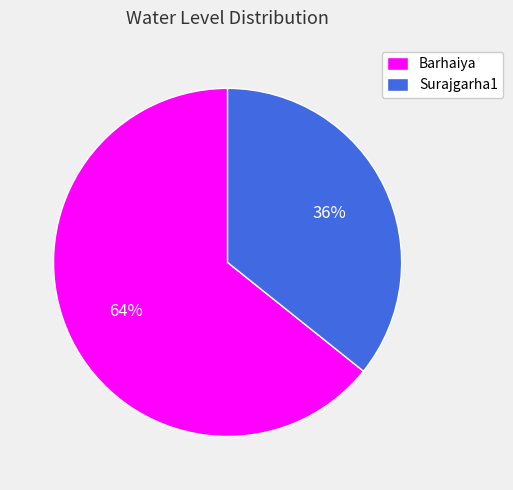

Is the sum of Surajgarha1 and Barhaiya greater than half?

Yes